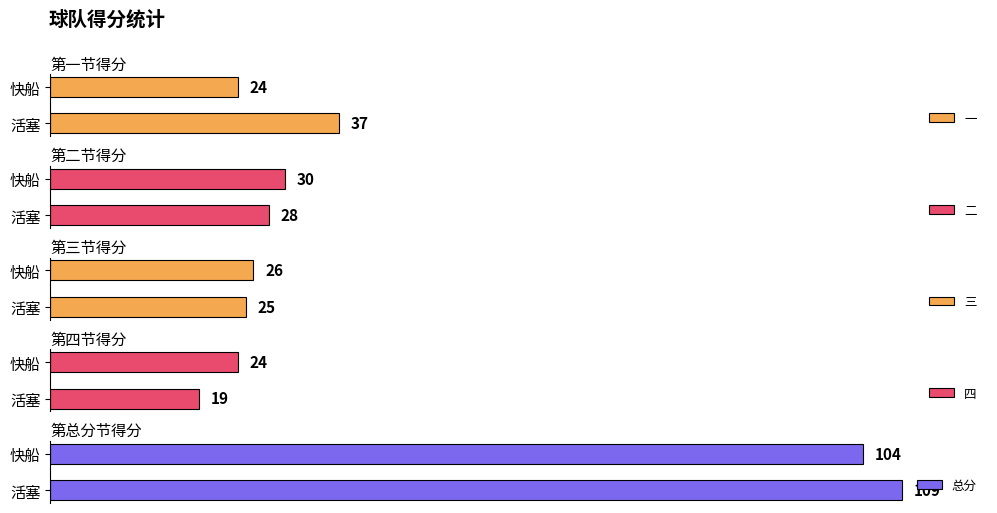

Rank the categories by 四 value from lowest to highest.

活塞, 快船